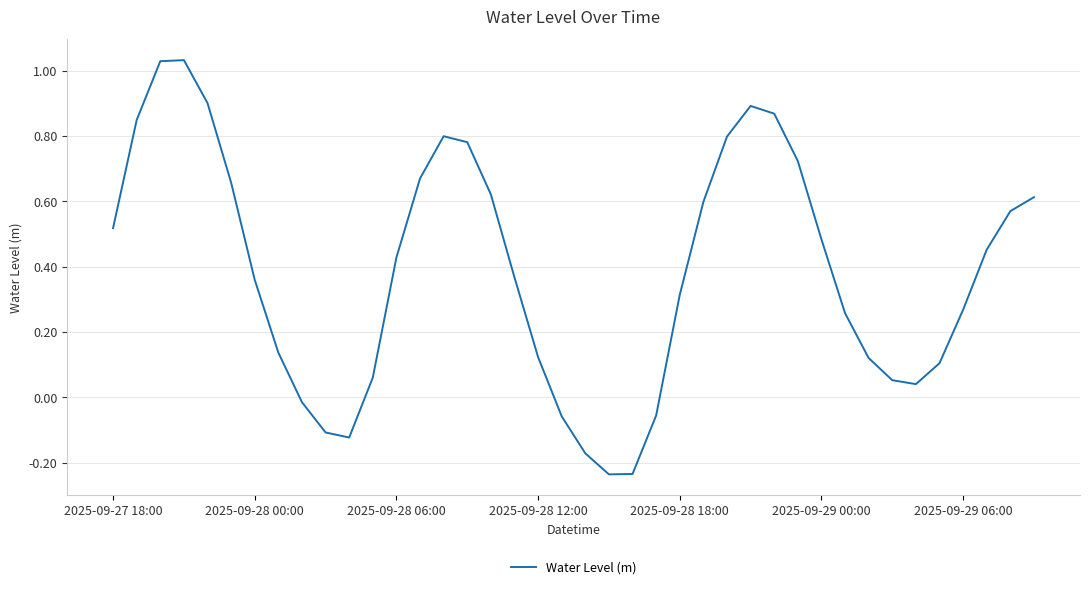

What is the difference between the maximum and minimum values?

1.3